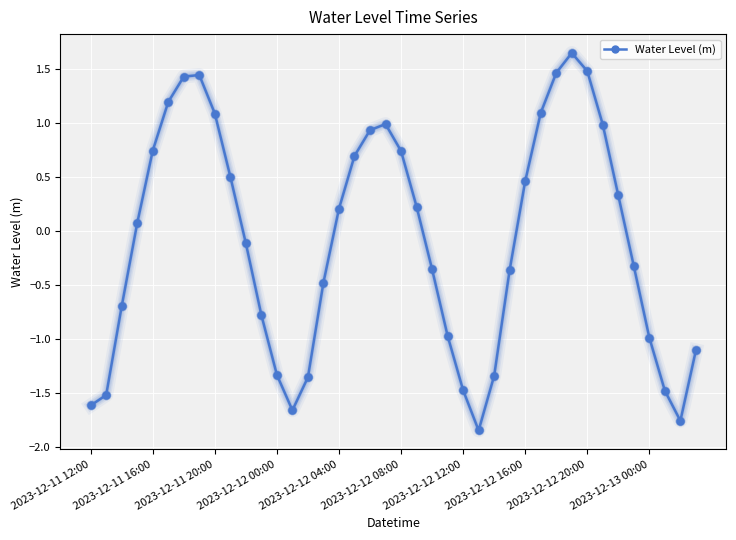

How many lines are shown in the chart?

1